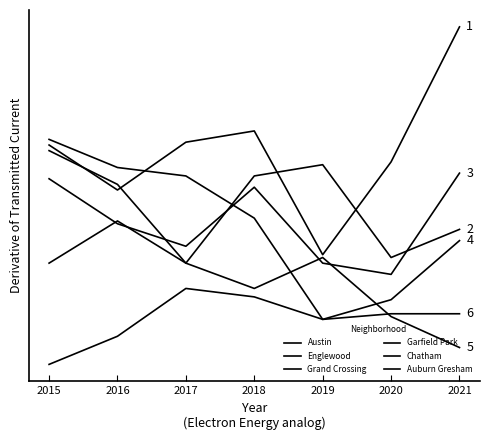

What is the highest value of the Grand Crossing series?

15.0